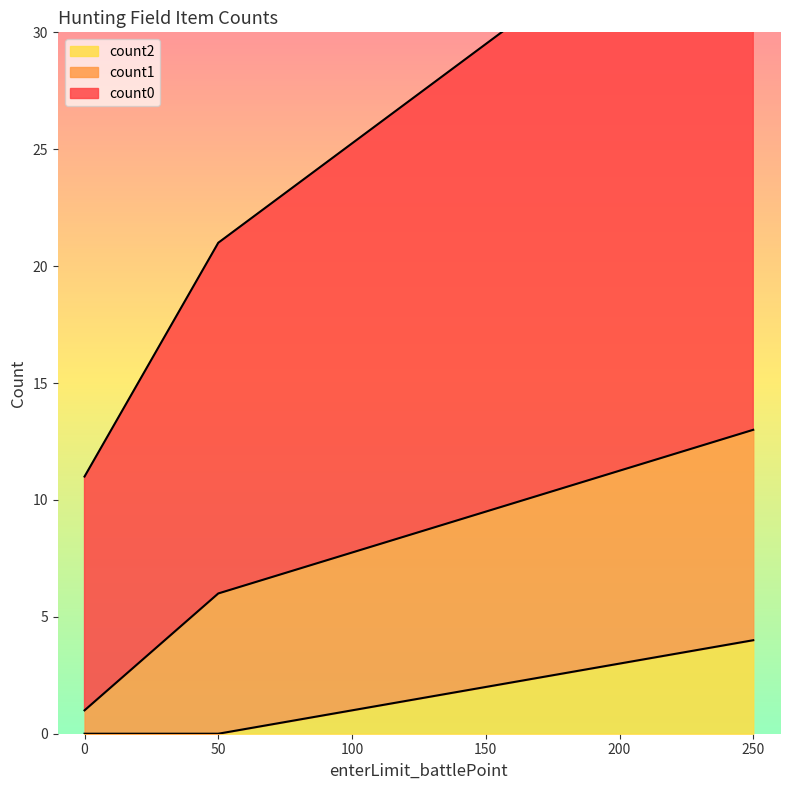

What is the difference between the maximum and minimum values in the count2 series?

4